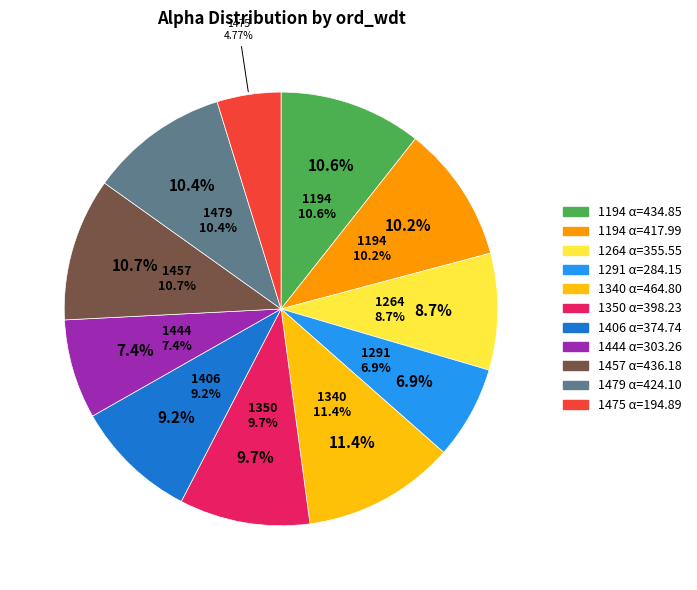

Does 60 represent more than half of the total?

No